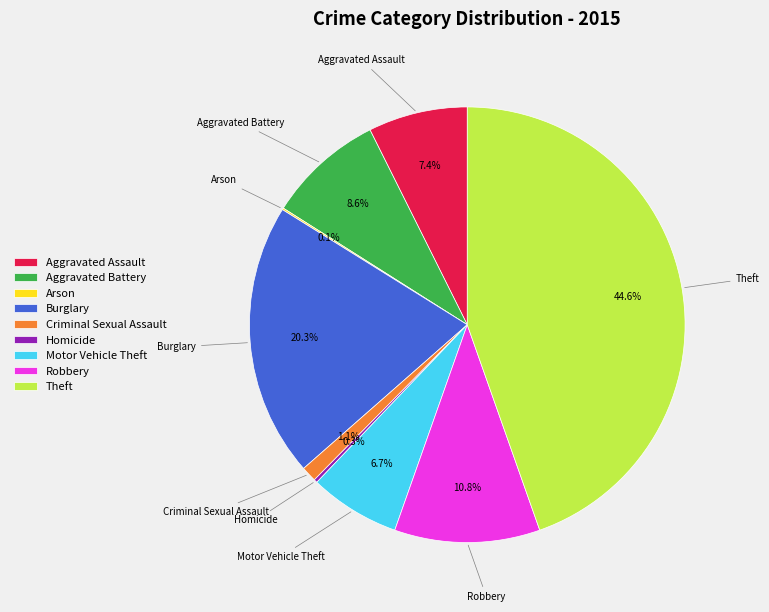

To the nearest percent, what percentage of the pie is Robbery?

11%